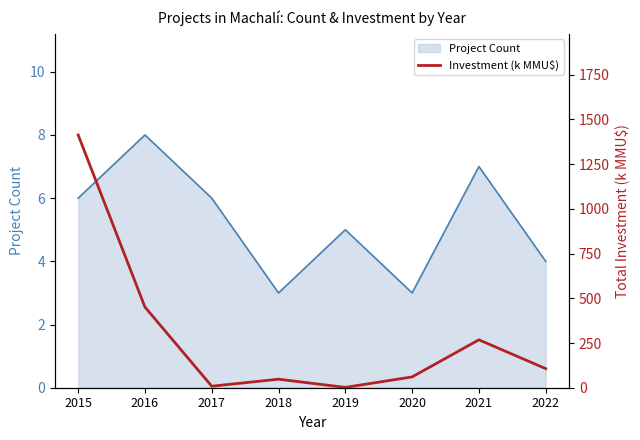

At which category does the chart reach its peak across all series?

2015